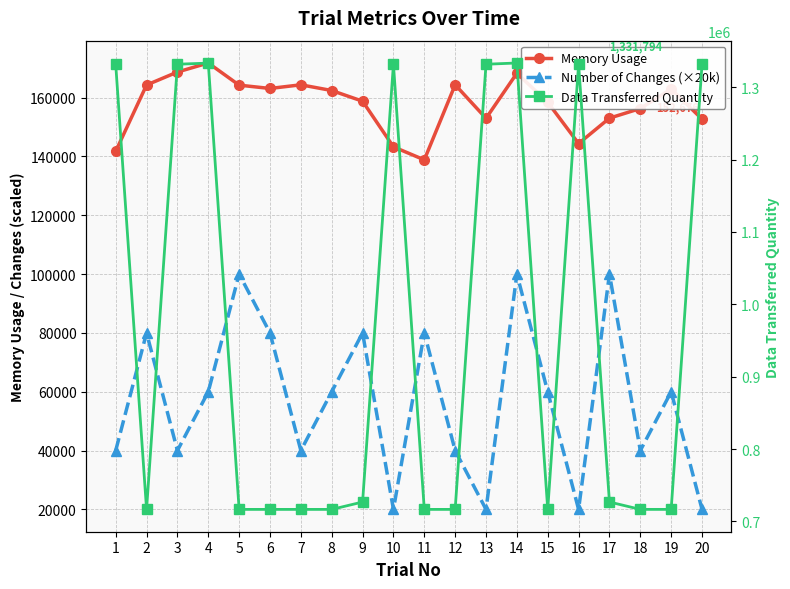

What is the total value across all series at 19?

939599